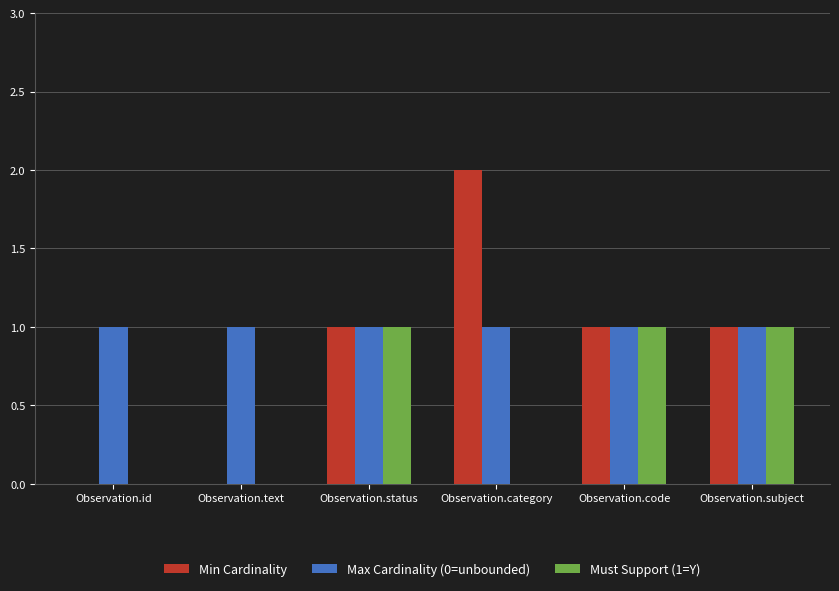

Is it true that Max Cardinality (0=unbounded) equals 2 at Observation.id?

False